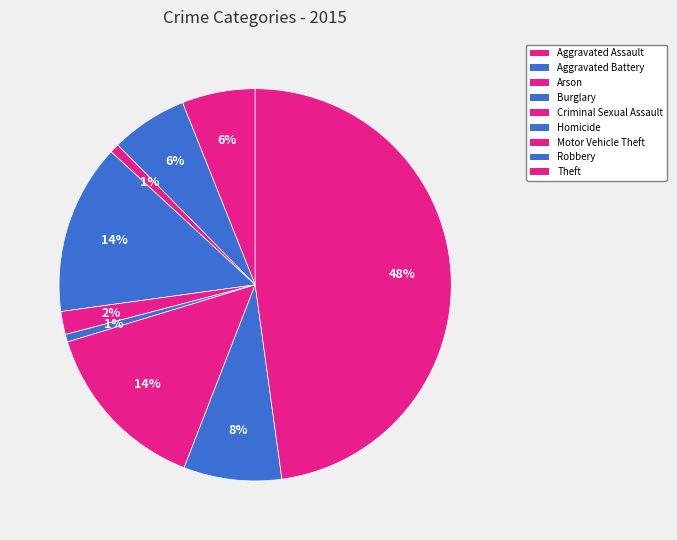

What is the change in value from Aggravated Battery to Burglary?

+110